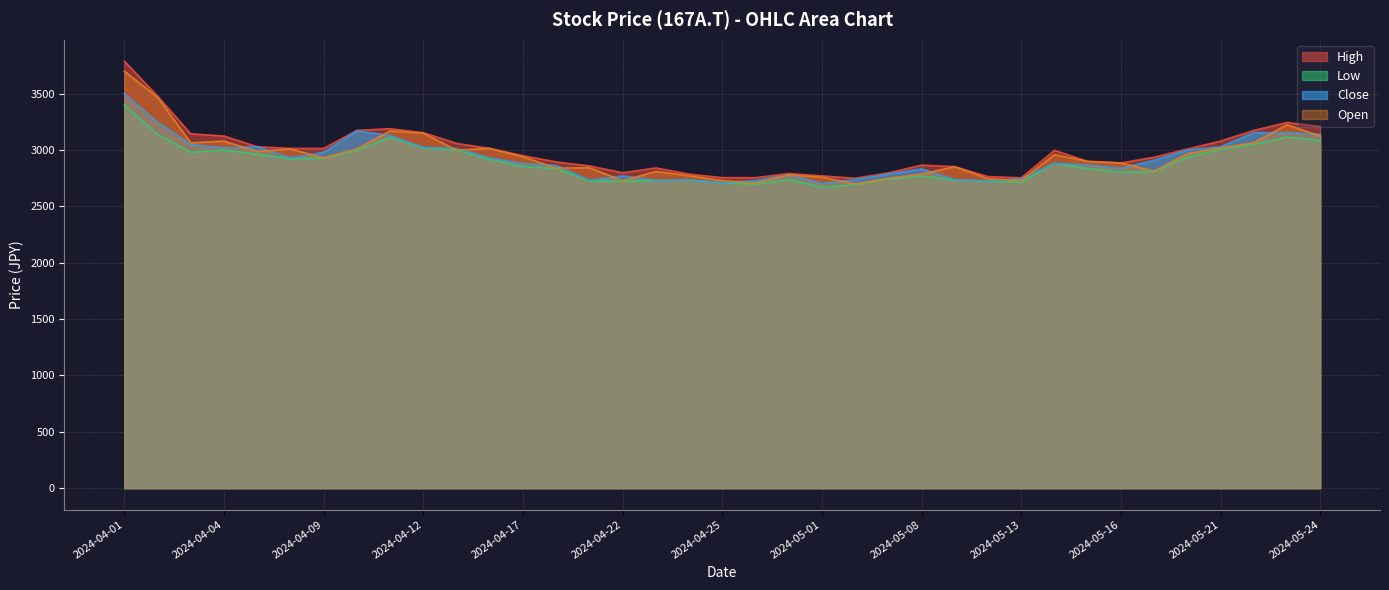

How many lines are shown in the chart?

4